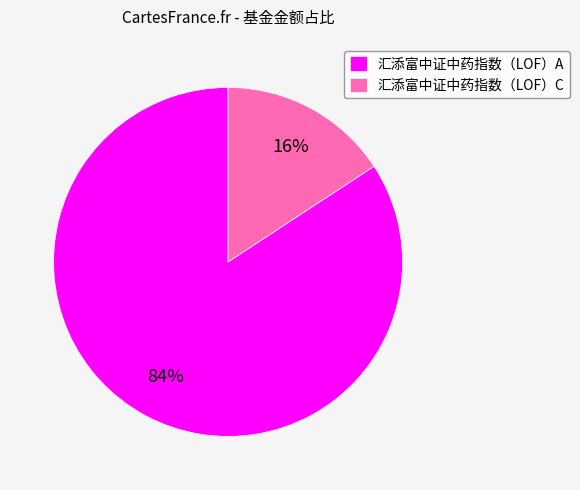

Which category has the biggest portion of the pie?

汇添富中证中药指数（LOF）A